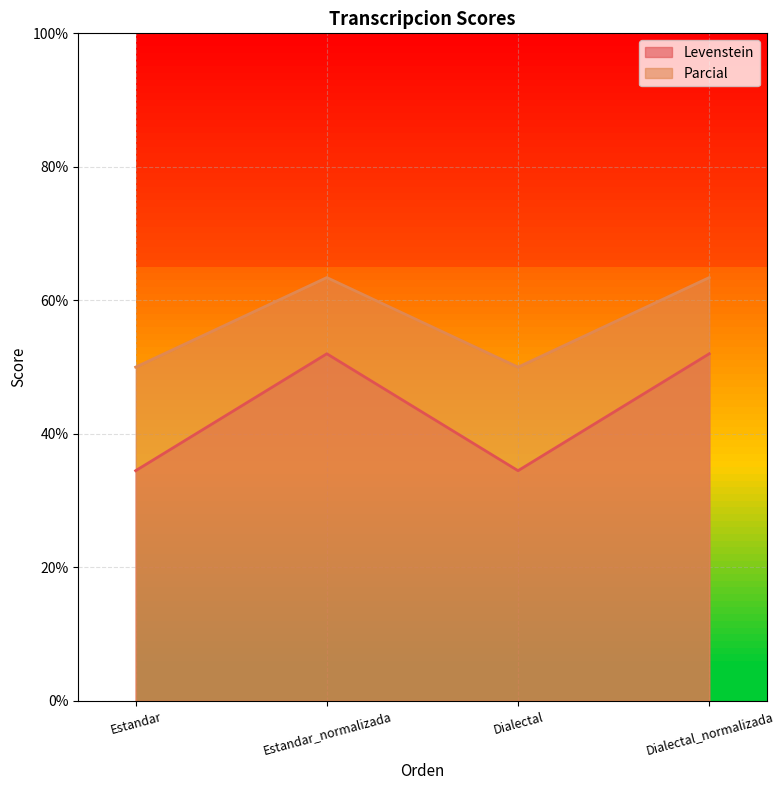

Which category has the lowest value in the Levenstein series?

Estandar